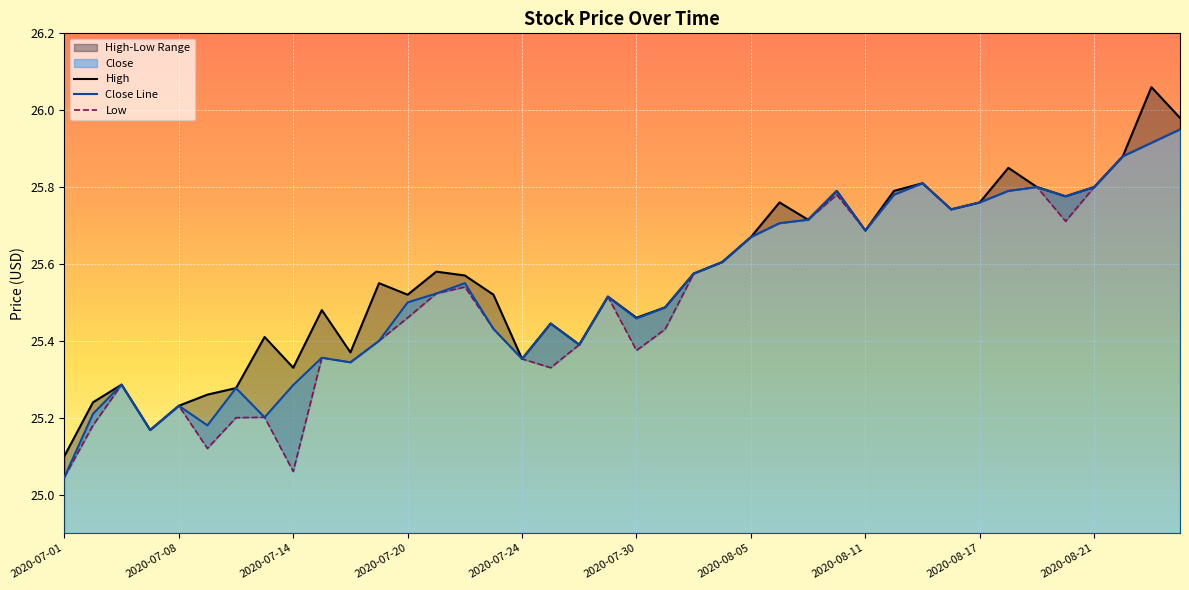

What is the highest value of the High series?

26.1